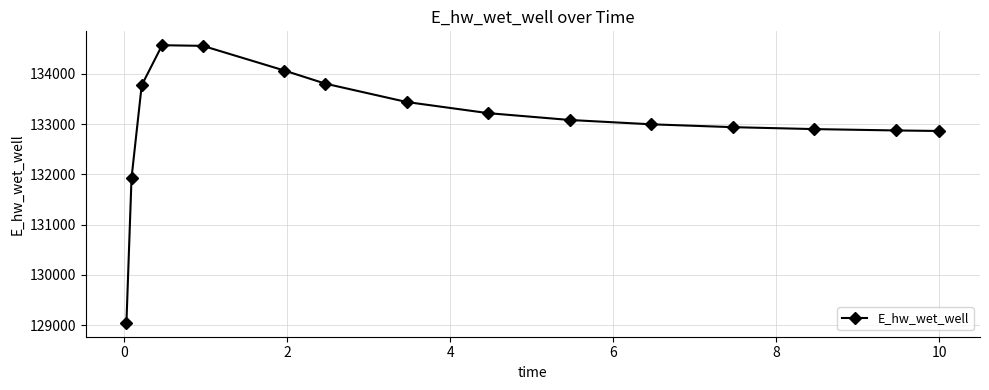

True or false: the data has more than 0 interior local peaks.

True